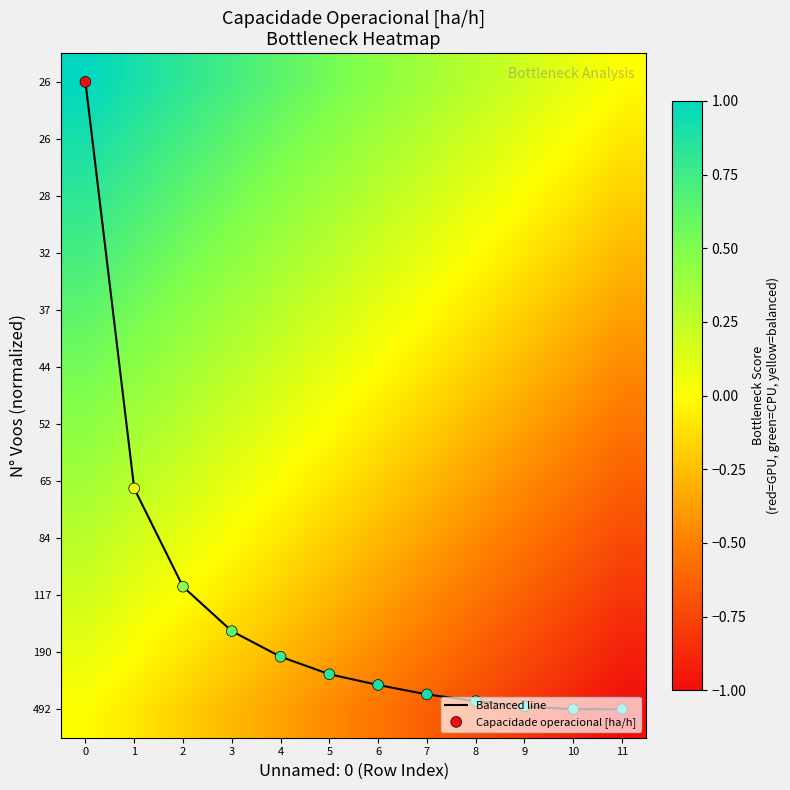

Which series has the largest total across all categories?

Balanced line